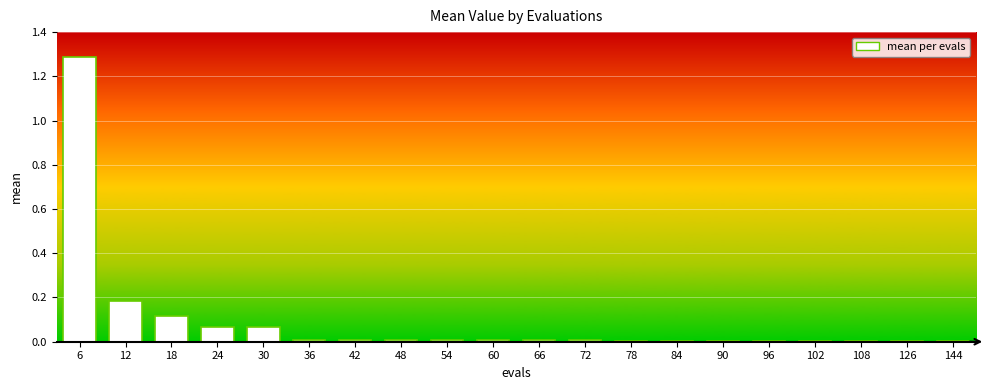

True or false: the data shows 0.0 at 126.

True